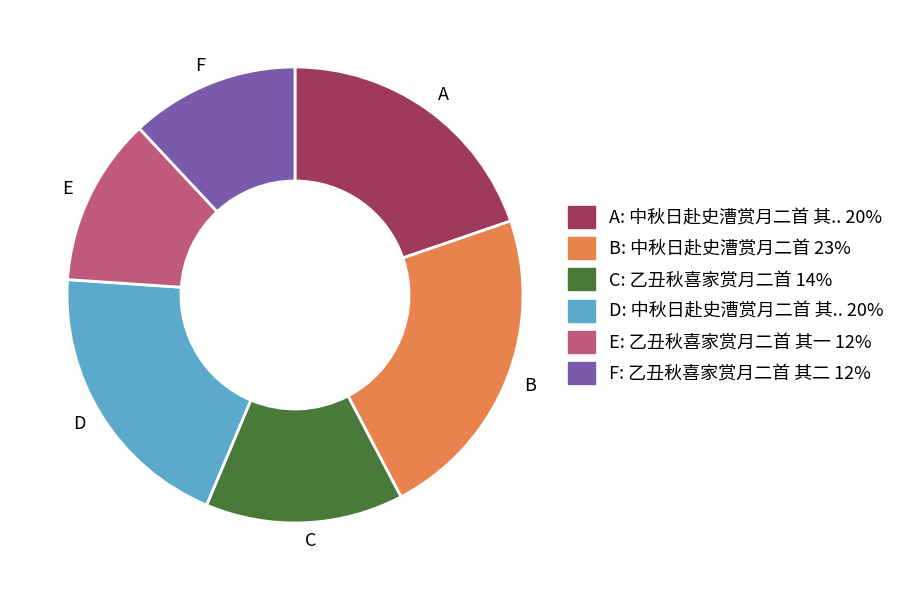

Is it true that D is 13% of the pie?

False